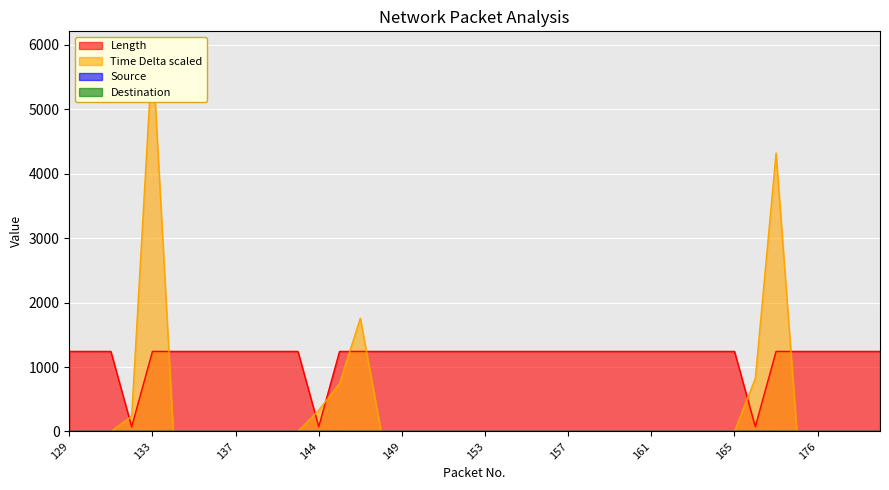

Reading left to right, transcribe all the data shown in this chart.

Length: 1242	1242	1242	73	1242	1242	1242	1242	1242	1242	1242	1242	74	1242	1242	1242	1242	1242	1242	1242	1242	1242	1242	1242	1242	1242	1242	1242	1242	1242	1242	1242	1242	75	1242	1242	1242	1242	1242	1242
Time Delta scaled: 0	0	0	235	5913	0	0	0	0	0	0	0	331	742	1758	0	0	0	0	0	0	0	0	0	0	0	0	0	0	0	0	0	0	824	4322	0	0	0	0	0
Source: 0	0	0	1	0	0	0	0	0	0	0	0	1	0	0	0	0	0	0	0	0	0	0	0	0	0	0	0	0	0	0	0	0	1	0	0	0	0	0	0
Destination: 1	1	1	0	1	1	1	1	1	1	1	1	0	1	1	1	1	1	1	1	1	1	1	1	1	1	1	1	1	1	1	1	1	0	1	1	1	1	1	1